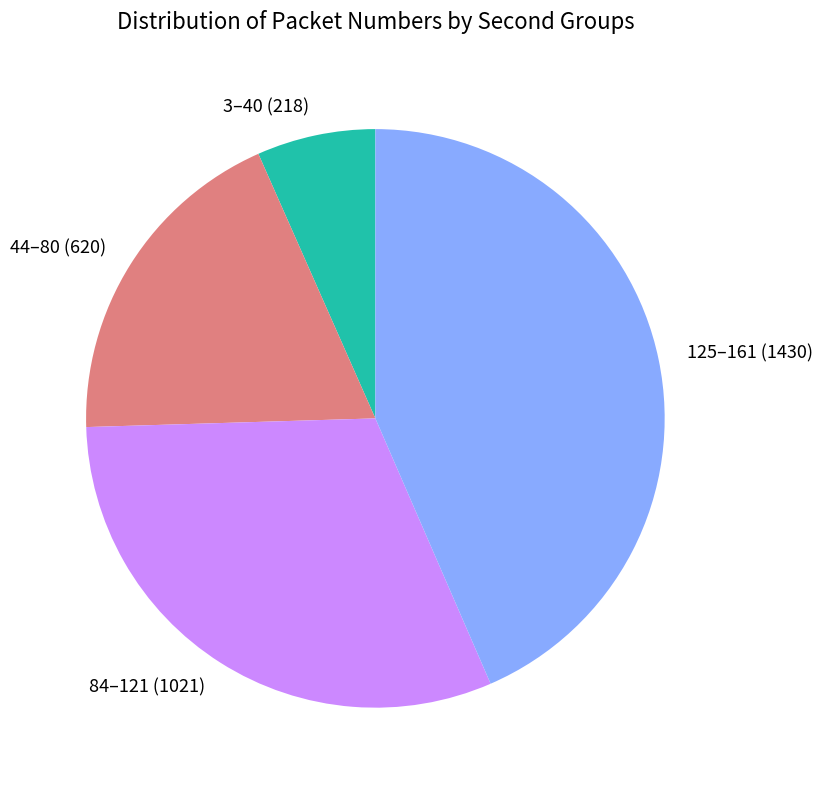

Is it true that 44–80 (620) is 19% of the pie?

True